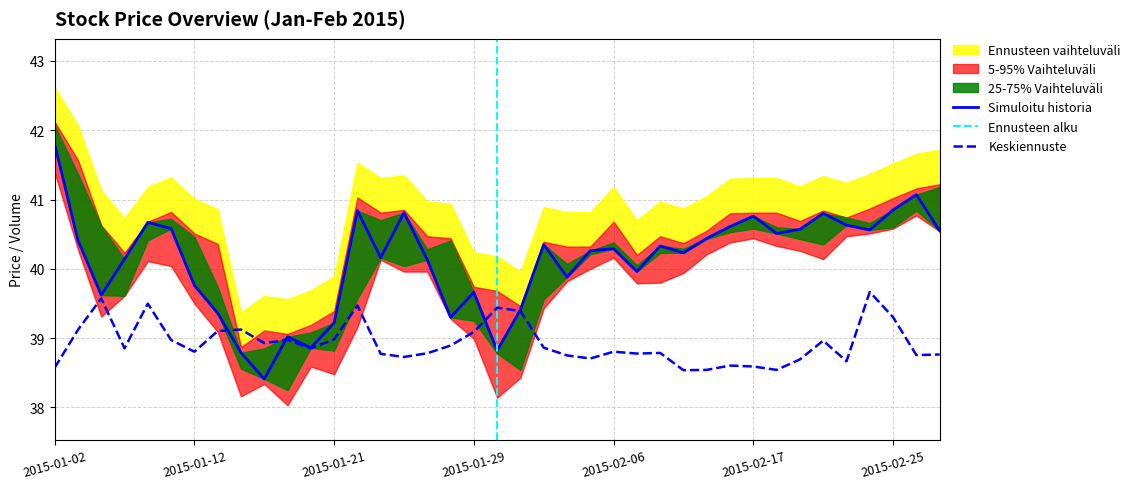

True or false: low has a value of 21.7 at 2015-02-20.

False